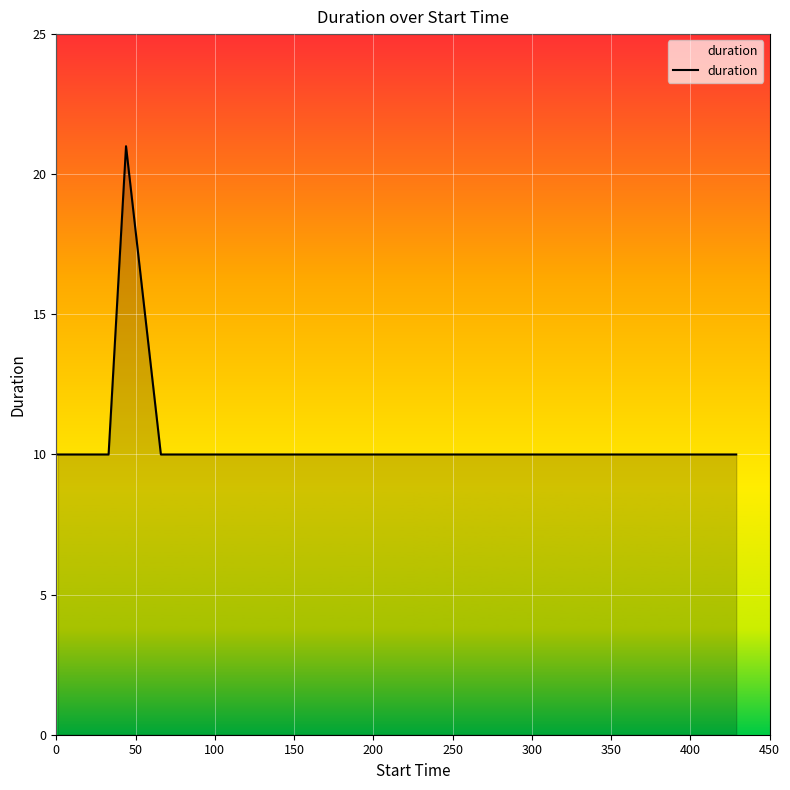

What is the difference between the maximum and minimum values?

11